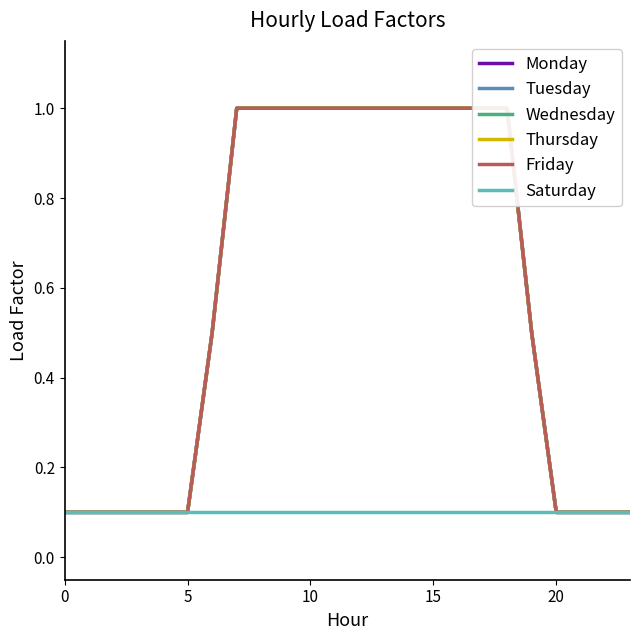

Between 8 and 25, which is larger?

8